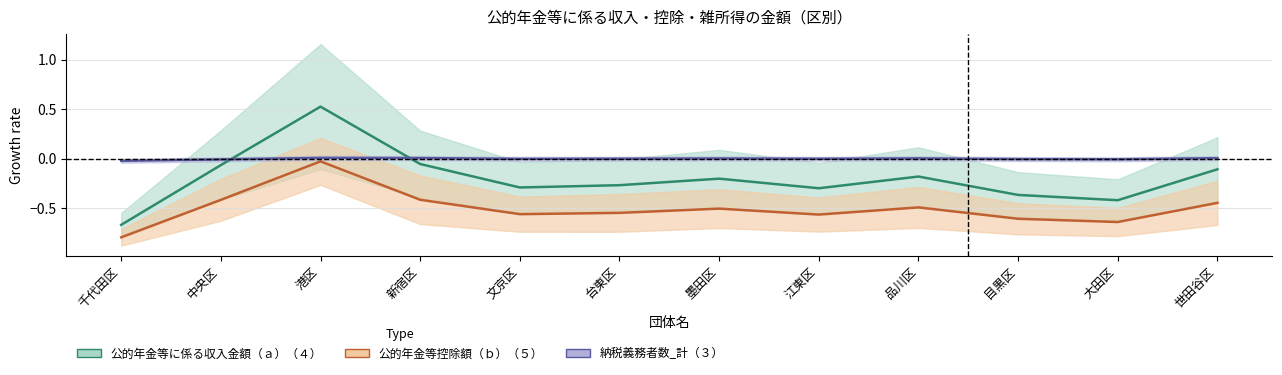

Does the chart display data point markers on the line(s)?

No